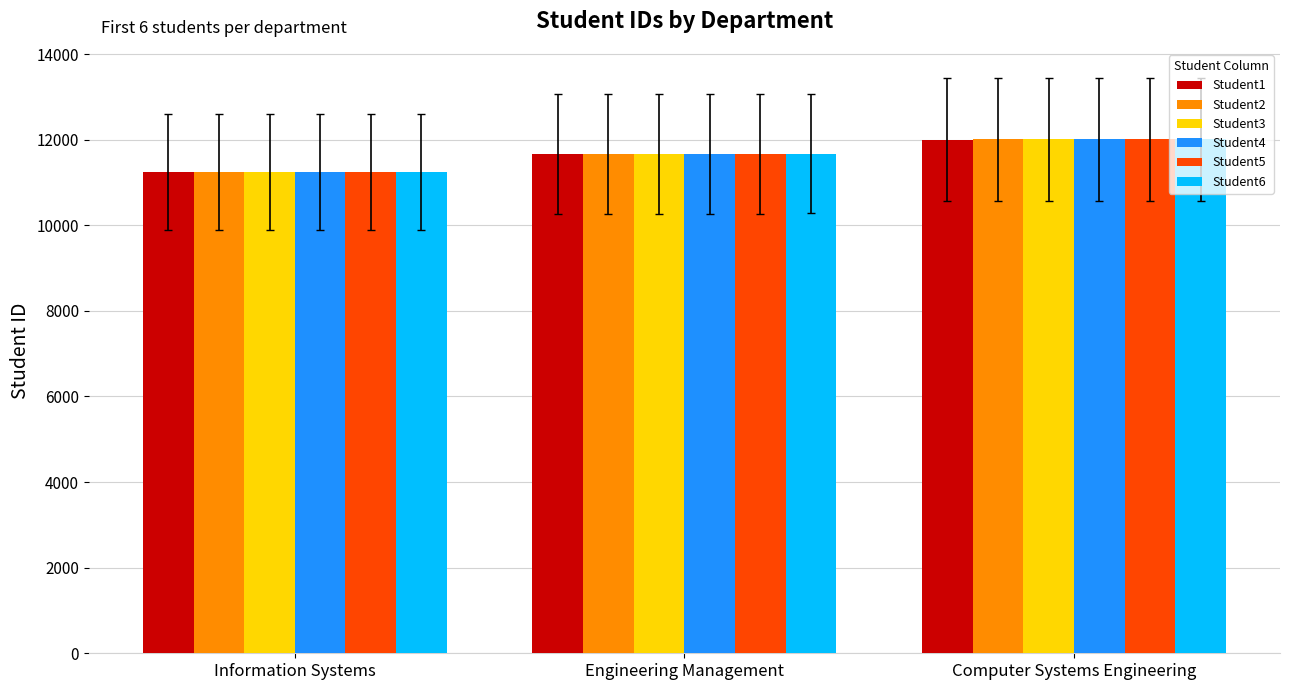

At which category is the sum across all series the highest?

Computer Systems Engineering